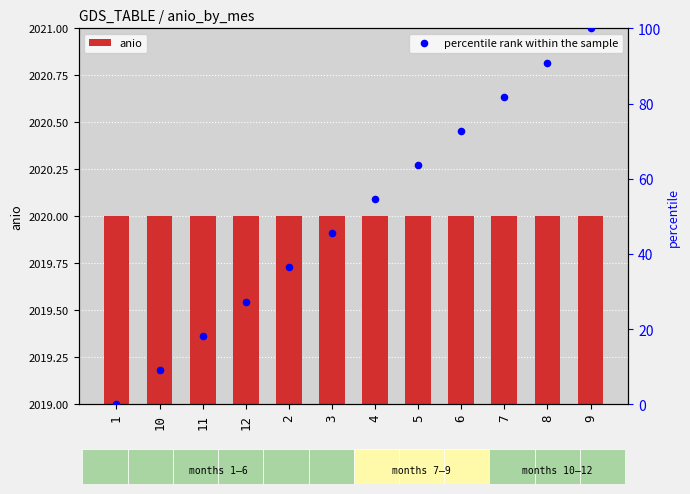

Which series has the largest total across all categories?

anio